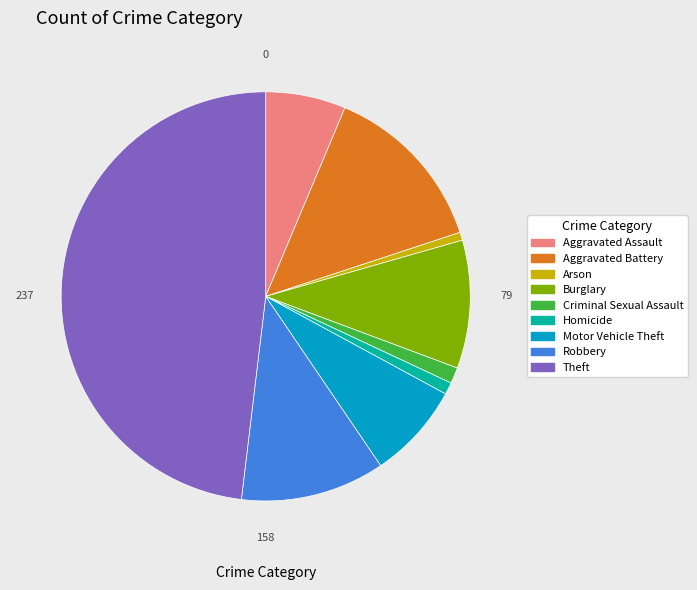

What is the largest slice in the pie chart?

Theft